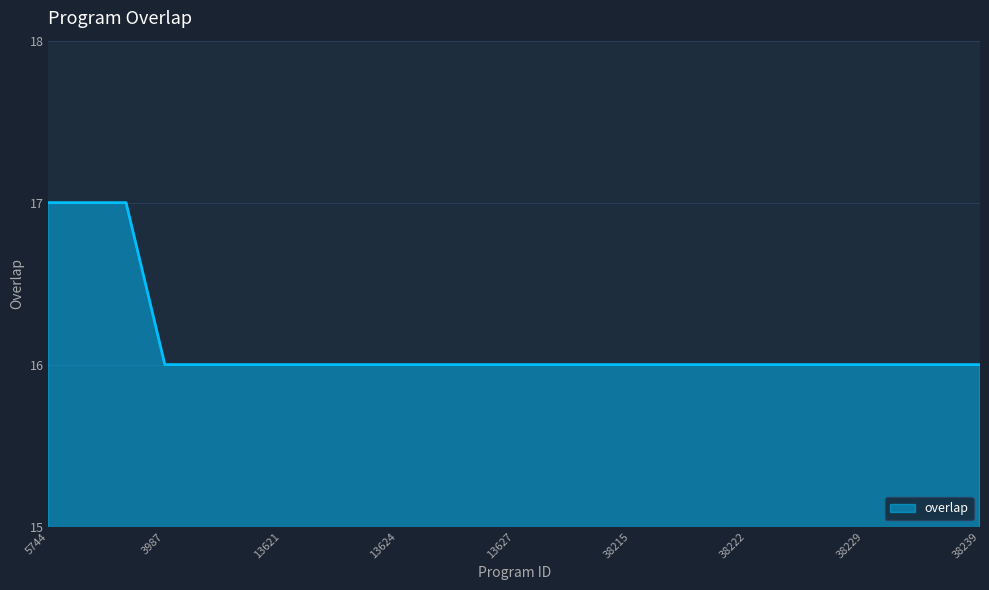

What is the maximum value shown in the chart?

17